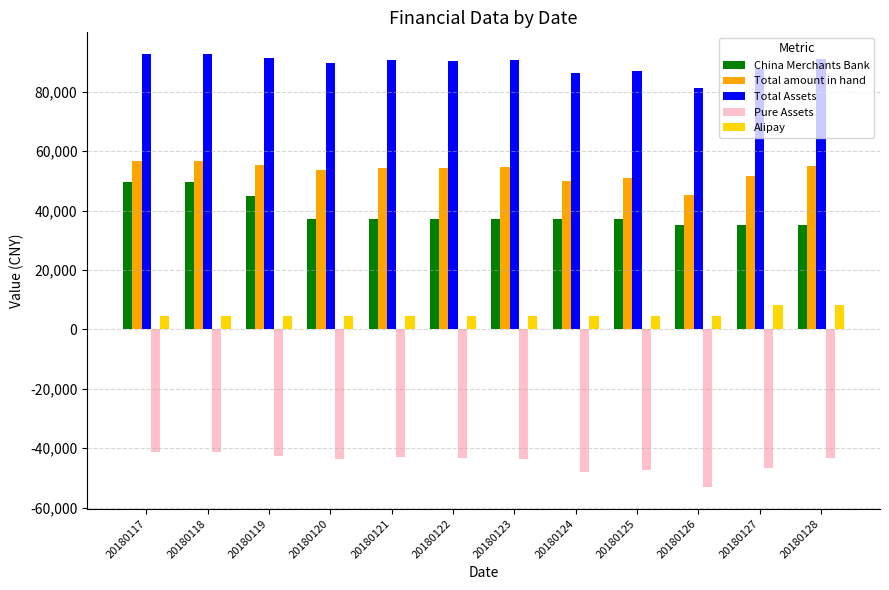

List the series in order of their peak value, lowest first.

Pure Assets, Alipay, China Merchants Bank, Total amount in hand, Total Assets